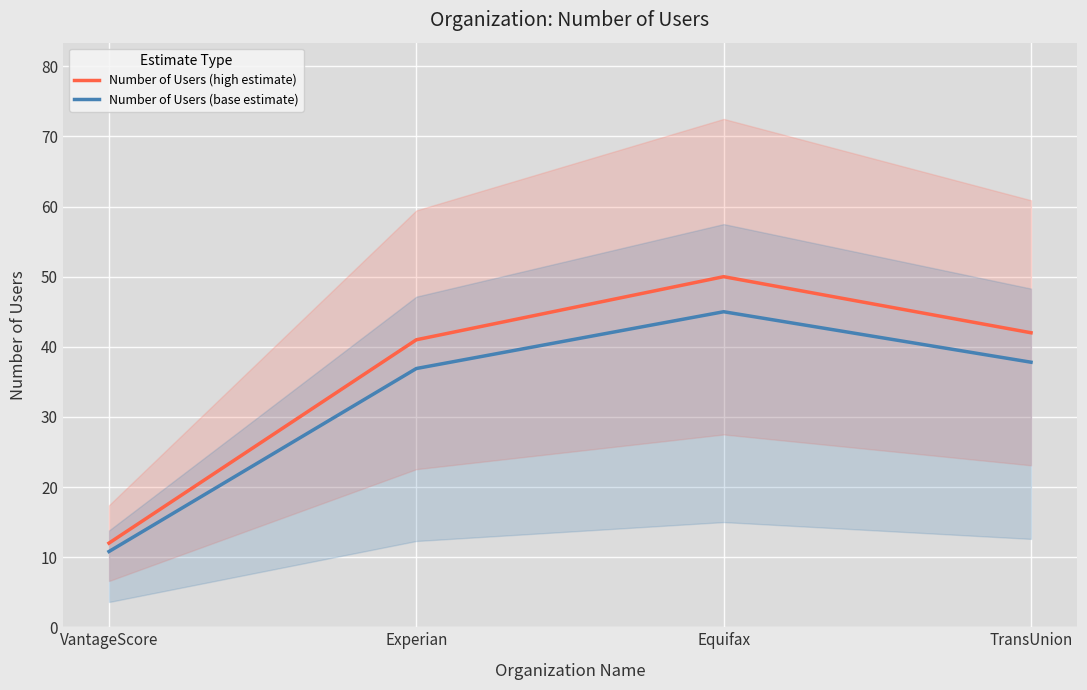

True or false: Number of Users (base estimate) and Number of Users (high estimate) intersect in this chart.

False